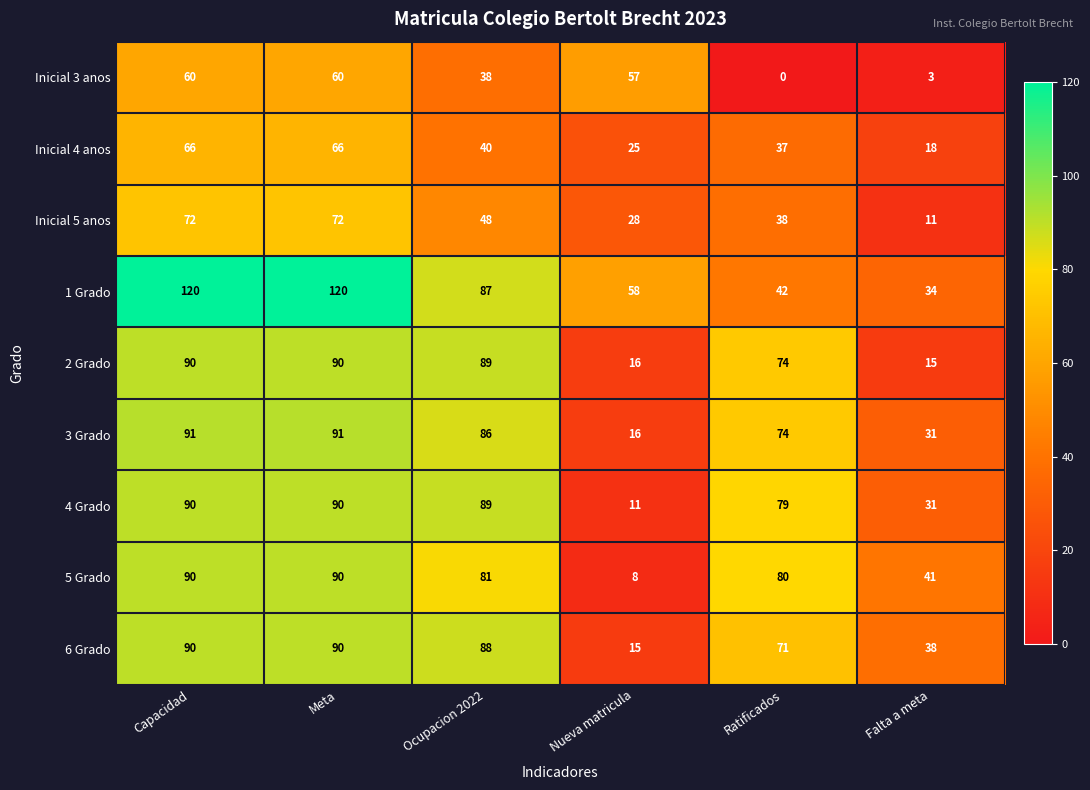

What is the highest value of the 2 Grado series?

90